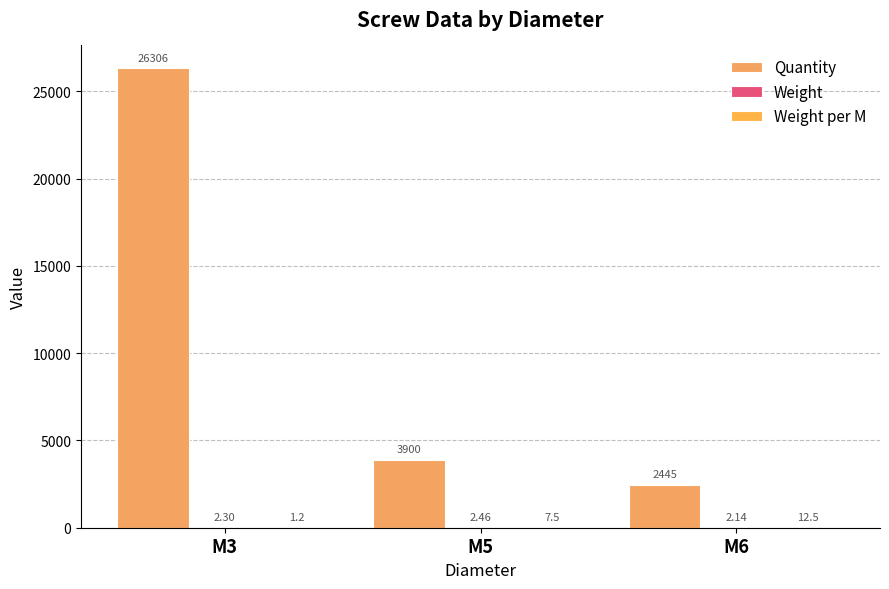

Reading left to right, transcribe all the data shown in this chart.

Quantity: M3=26306.0	M5=3900.0	M6=2445.0
Weight: M3=2.3	M5=2.5	M6=2.1
Weight per M: M3=1.2	M5=7.5	M6=12.5